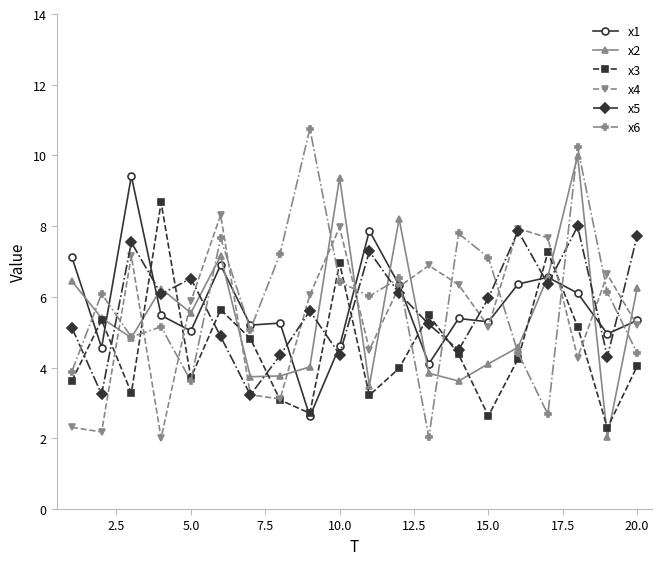

What is the value of the x5 point at the 14th from the left?

4.5